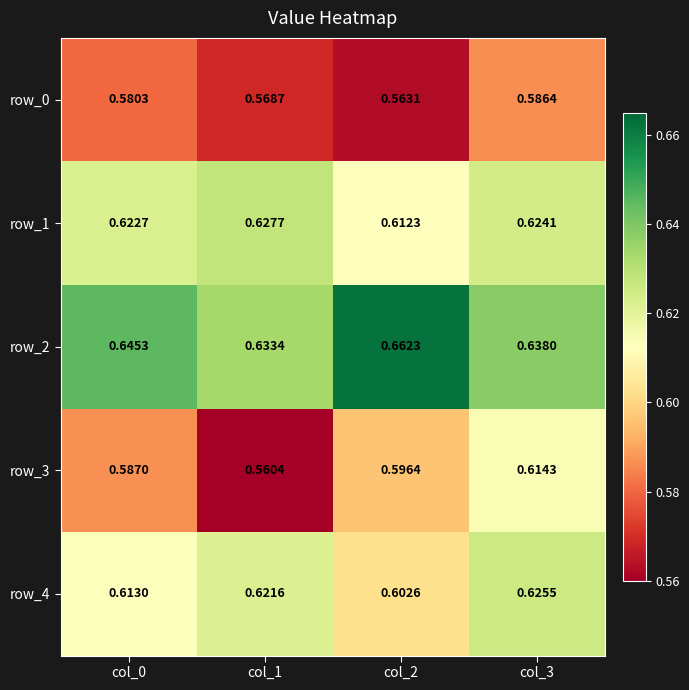

The value of row_2 at col_1 is 1.1. True or false?

False